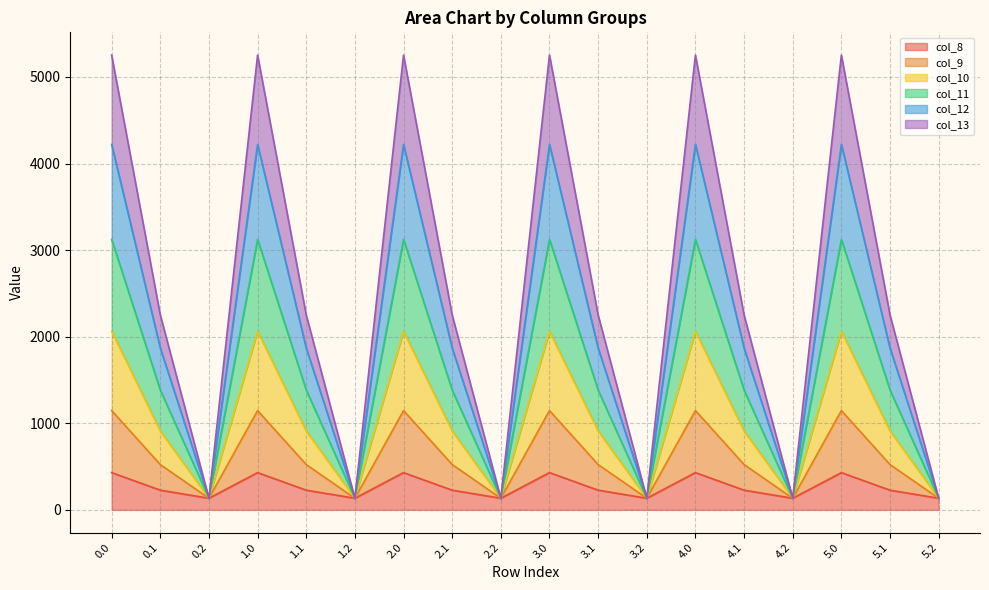

What is the lowest value of the col_8 series?

134.2